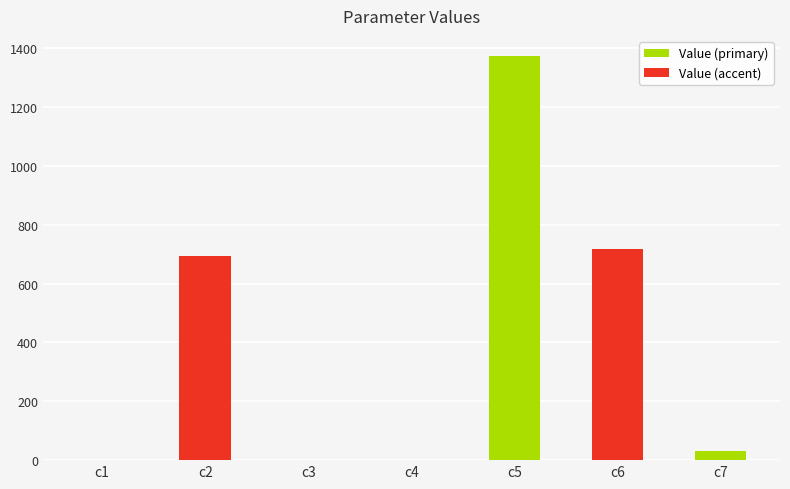

How many data points does each series have?

7